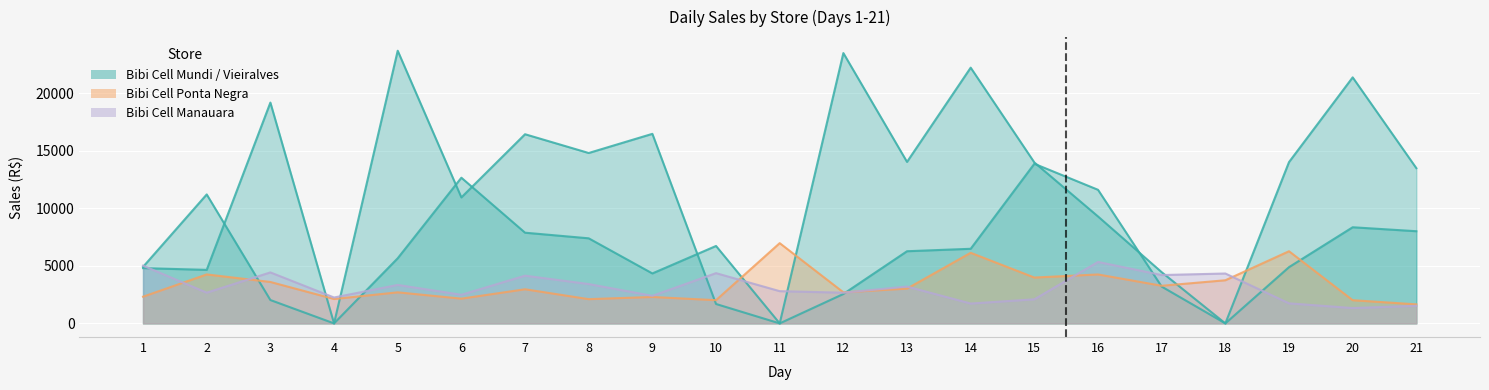

What is the total value across all series at 7?

31437.9